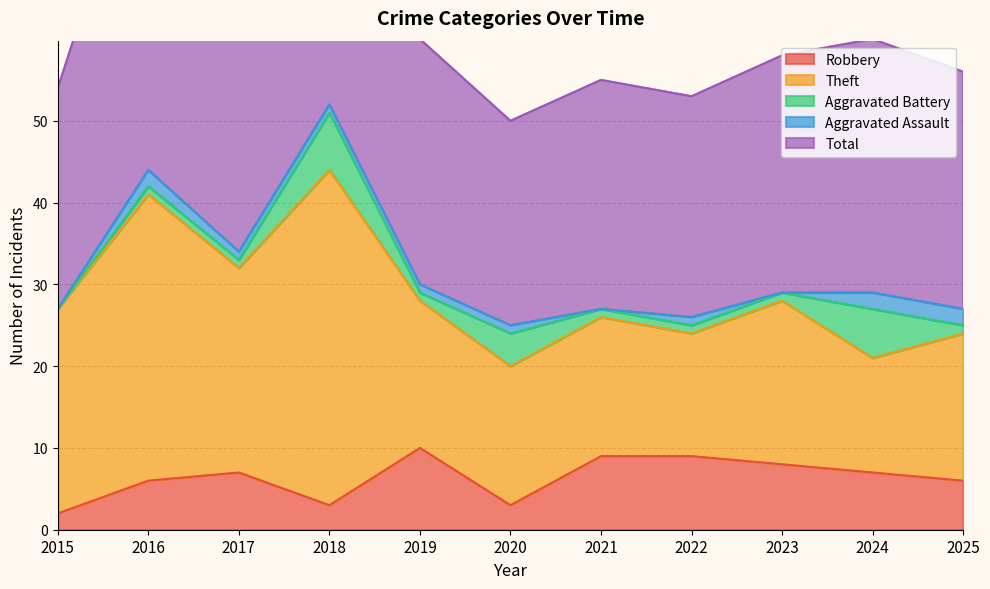

Where is Total nearest to the value 38?

2017